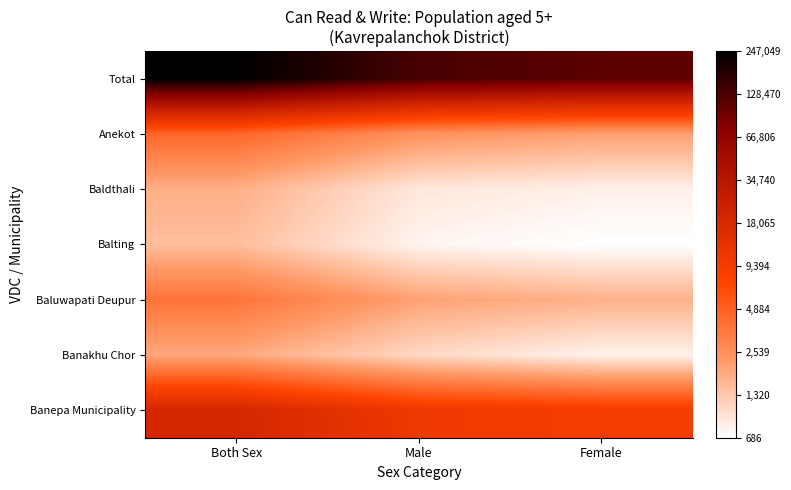

Rank the series at Both Sex from lowest to highest value.

Balting, Baldthali, Banakhu Chor, Baluwapati Deupur, Anekot, Banepa Municipality, Total